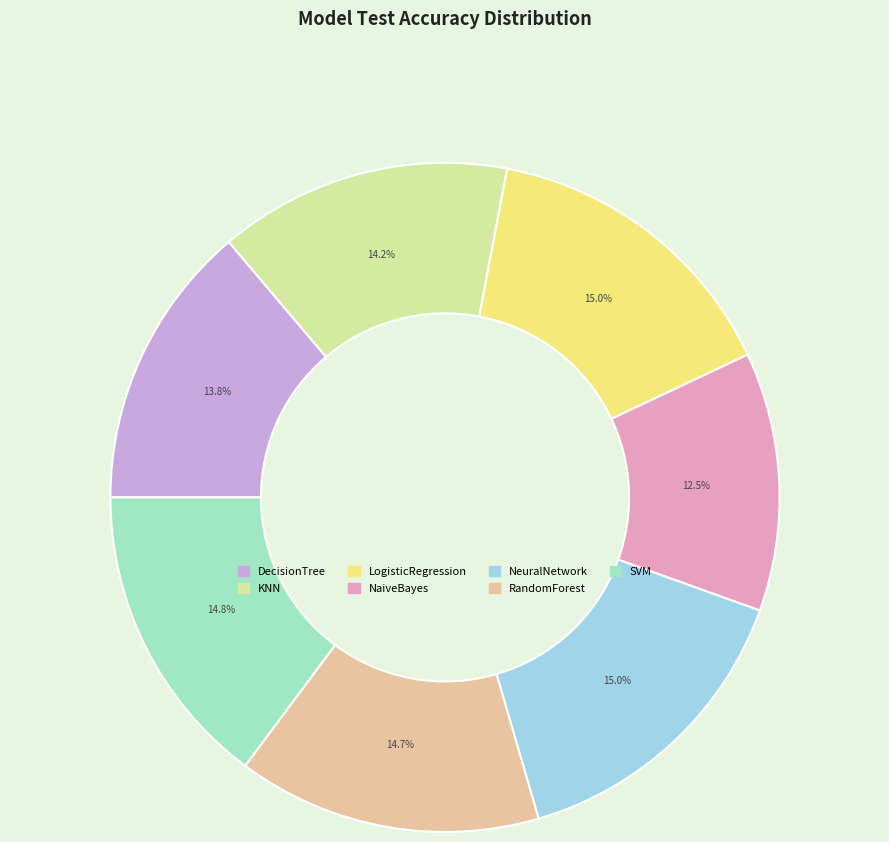

To the nearest percent, what percentage of the pie is KNN?

14%